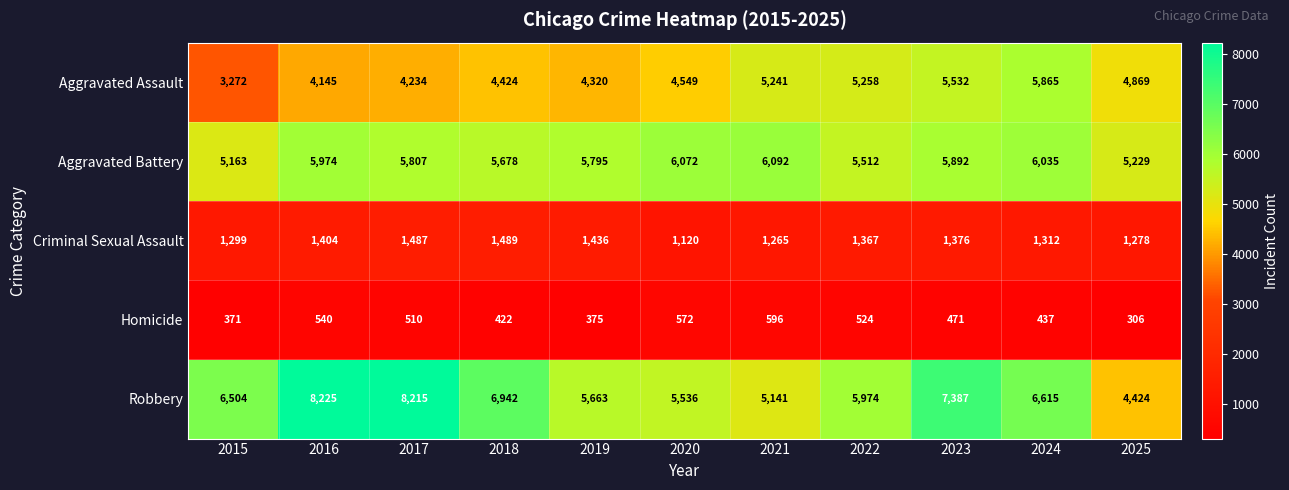

True or false: Criminal Sexual Assault has a value of 1265 at 2021.

True